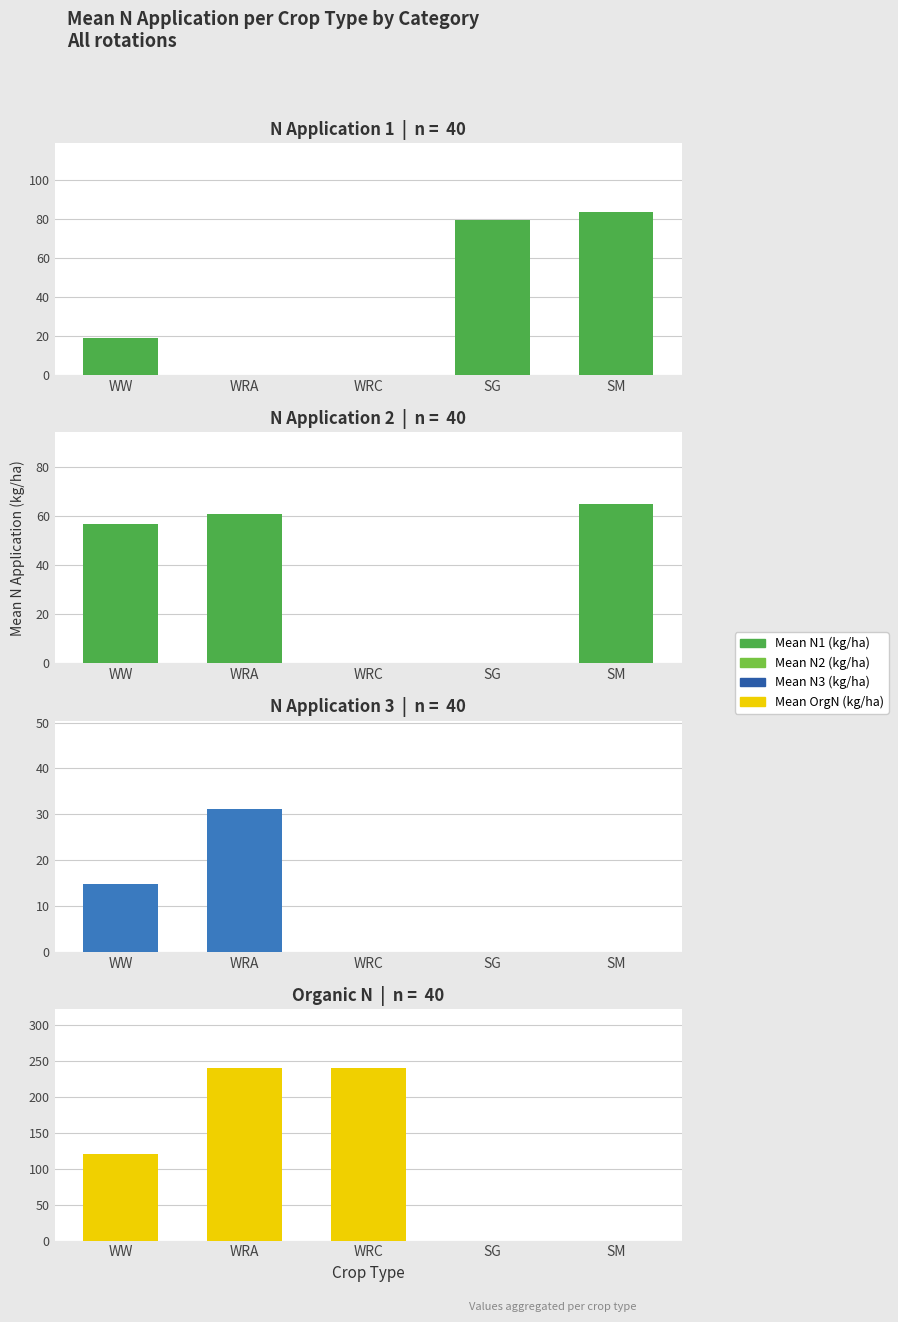

Reading right to left, list all the values displayed in this chart.

Mean N1 (kg/ha): SM=83.5	SG=79.4	WRC=0.0	WRA=0.0	WW=18.8
Mean N2 (kg/ha): SM=64.8	SG=0.0	WRC=0.0	WRA=60.7	WW=56.8
Mean N3 (kg/ha): SM=0.0	SG=0.0	WRC=0.0	WRA=31.1	WW=14.7
Mean OrgN (kg/ha): SM=0.0	SG=0.0	WRC=240.0	WRA=240.0	WW=120.0